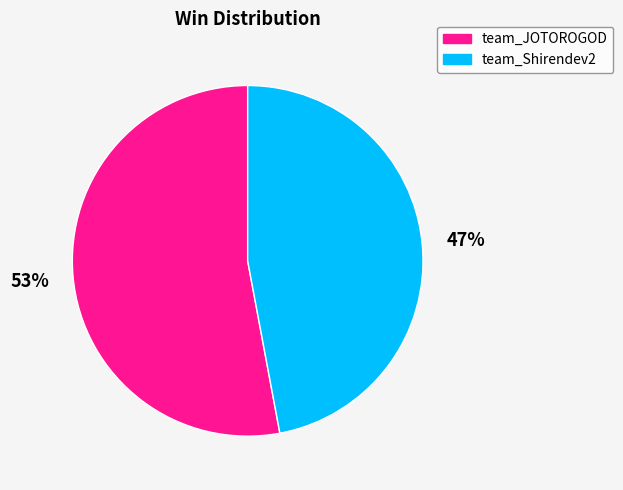

What percentage is the team_Shirendev2 slice, to the nearest percent?

47%